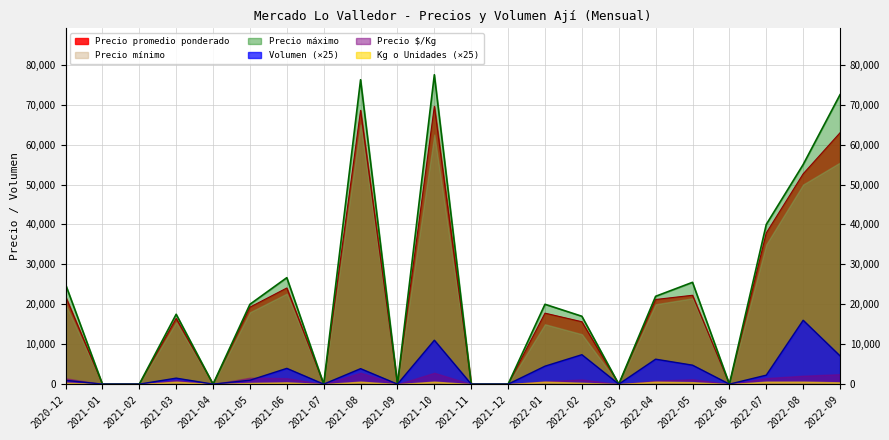

What is the maximum value for Precio promedio ponderado?

69603